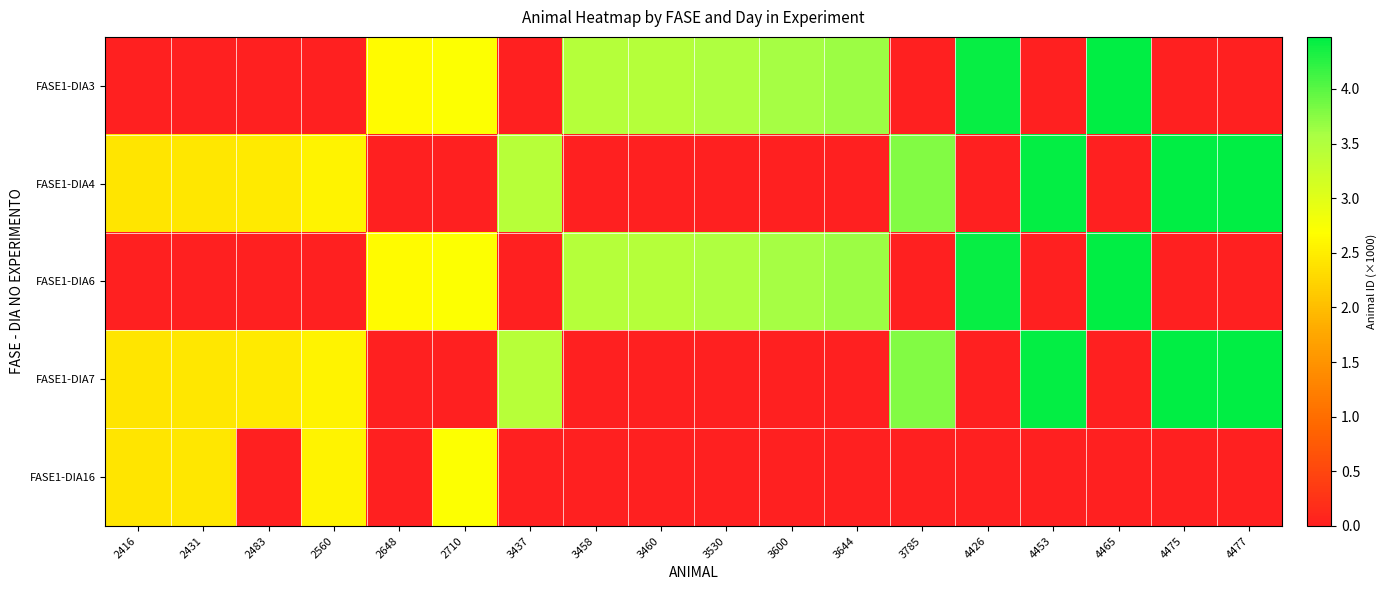

Reading left to right, what are all the values shown in this chart?

FASE1-DIA3: 2416=0.0	2431=0.0	2483=0.0	2560=0.0	2648=2.6	2710=2.7	3437=0.0	3458=3.5	3460=3.5	3530=3.5	3600=3.6	3644=3.6	3785=0.0	4426=4.4	4453=0.0	4465=4.5	4475=0.0	4477=0.0
FASE1-DIA4: 2416=2.4	2431=2.4	2483=2.5	2560=2.6	2648=0.0	2710=0.0	3437=3.4	3458=0.0	3460=0.0	3530=0.0	3600=0.0	3644=0.0	3785=3.8	4426=0.0	4453=4.5	4465=0.0	4475=4.5	4477=4.5
FASE1-DIA6: 2416=0.0	2431=0.0	2483=0.0	2560=0.0	2648=2.6	2710=2.7	3437=0.0	3458=3.5	3460=3.5	3530=3.5	3600=3.6	3644=3.6	3785=0.0	4426=4.4	4453=0.0	4465=4.5	4475=0.0	4477=0.0
FASE1-DIA7: 2416=2.4	2431=2.4	2483=2.5	2560=2.6	2648=0.0	2710=0.0	3437=3.4	3458=0.0	3460=0.0	3530=0.0	3600=0.0	3644=0.0	3785=3.8	4426=0.0	4453=4.5	4465=0.0	4475=4.5	4477=4.5
FASE1-DIA16: 2416=2.4	2431=2.4	2483=0.0	2560=2.6	2648=0.0	2710=2.7	3437=0.0	3458=0.0	3460=0.0	3530=0.0	3600=0.0	3644=0.0	3785=0.0	4426=0.0	4453=0.0	4465=0.0	4475=0.0	4477=0.0